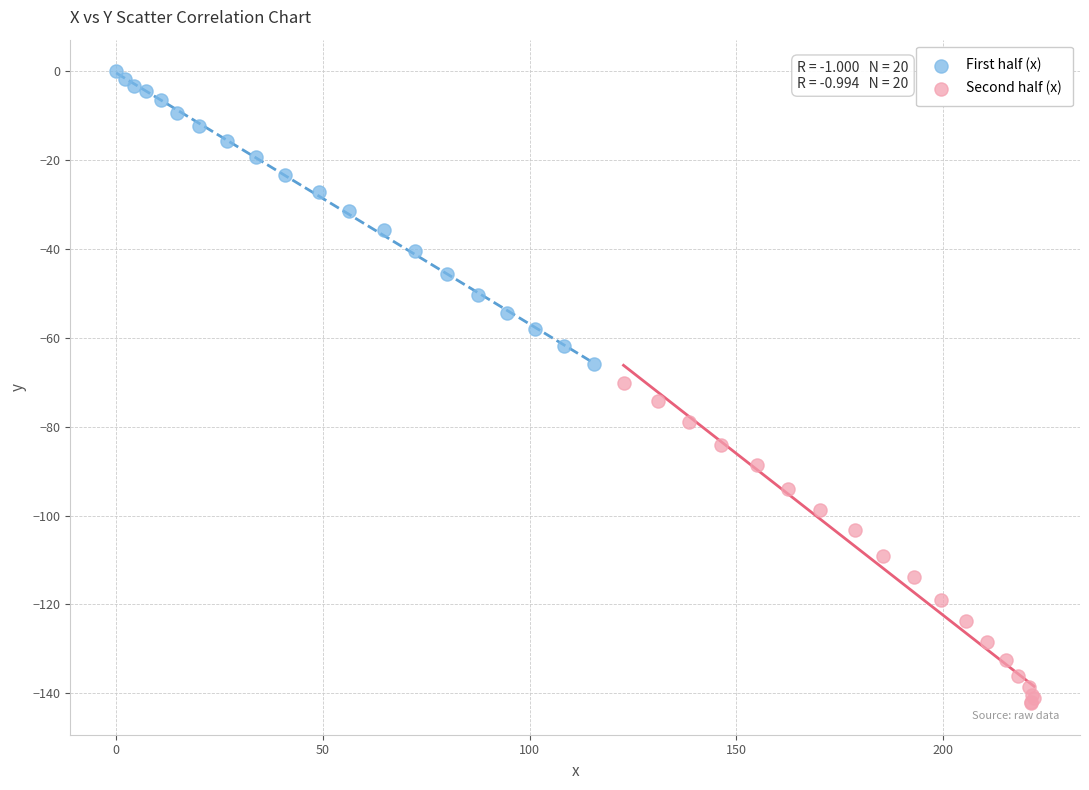

Which series contains the lowest Y value?

Second half (x)